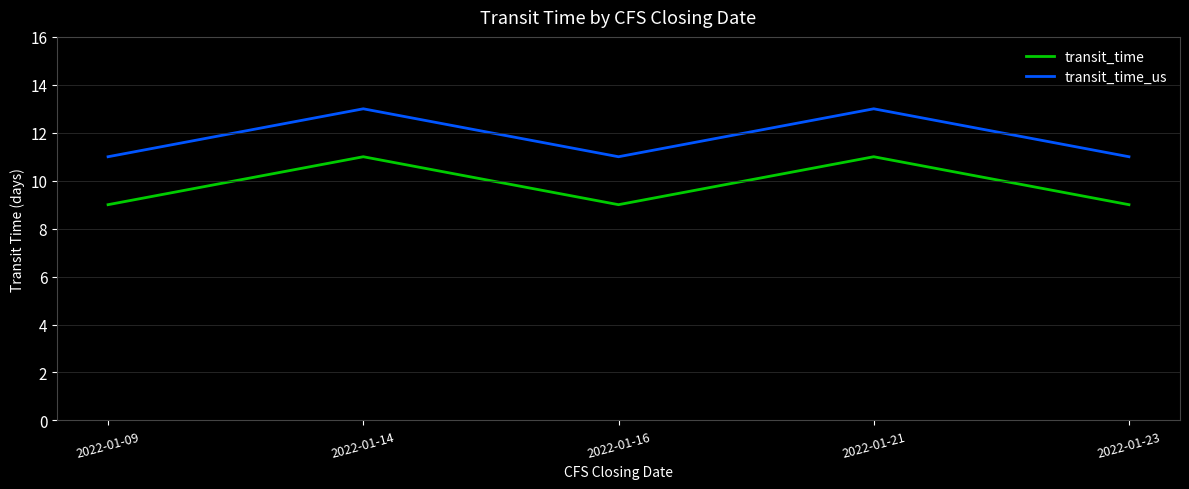

What is the greatest value displayed?

13